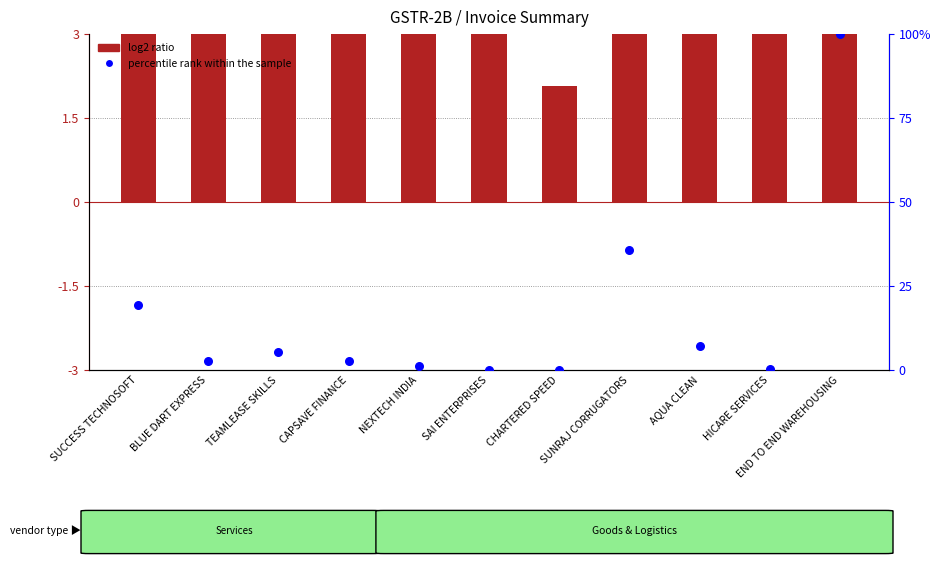

At how many categories does at least one series exceed 81?

1